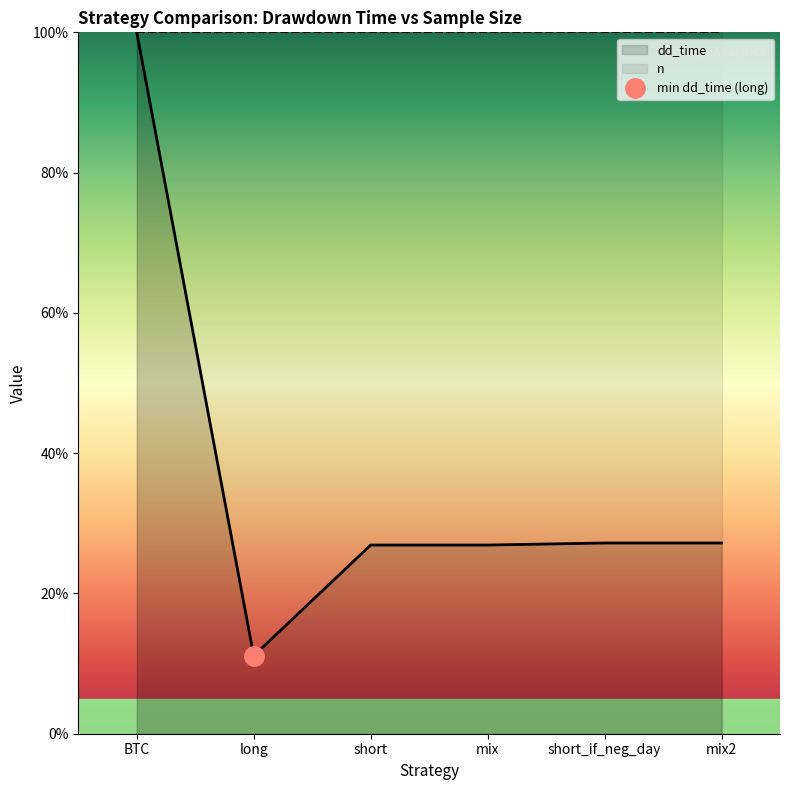

What is the sum of all values?

219.3